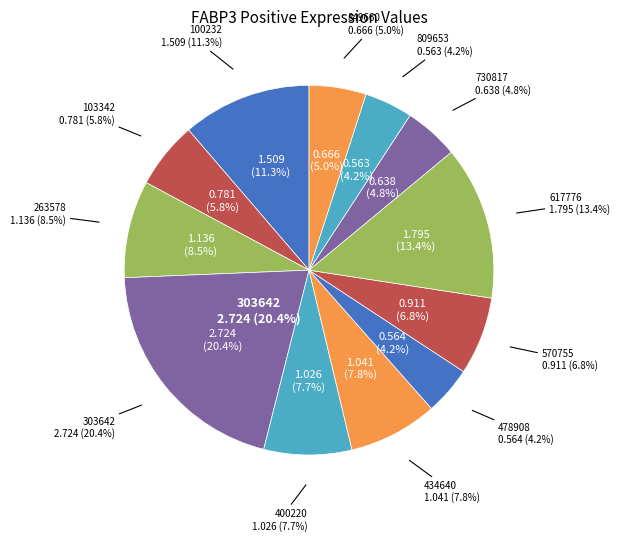

Rank the categories by value from lowest to highest.

809653, 478908, 730817, 849660, 103342, 570755, 400220, 434640, 263578, 100232, 617776, 303642